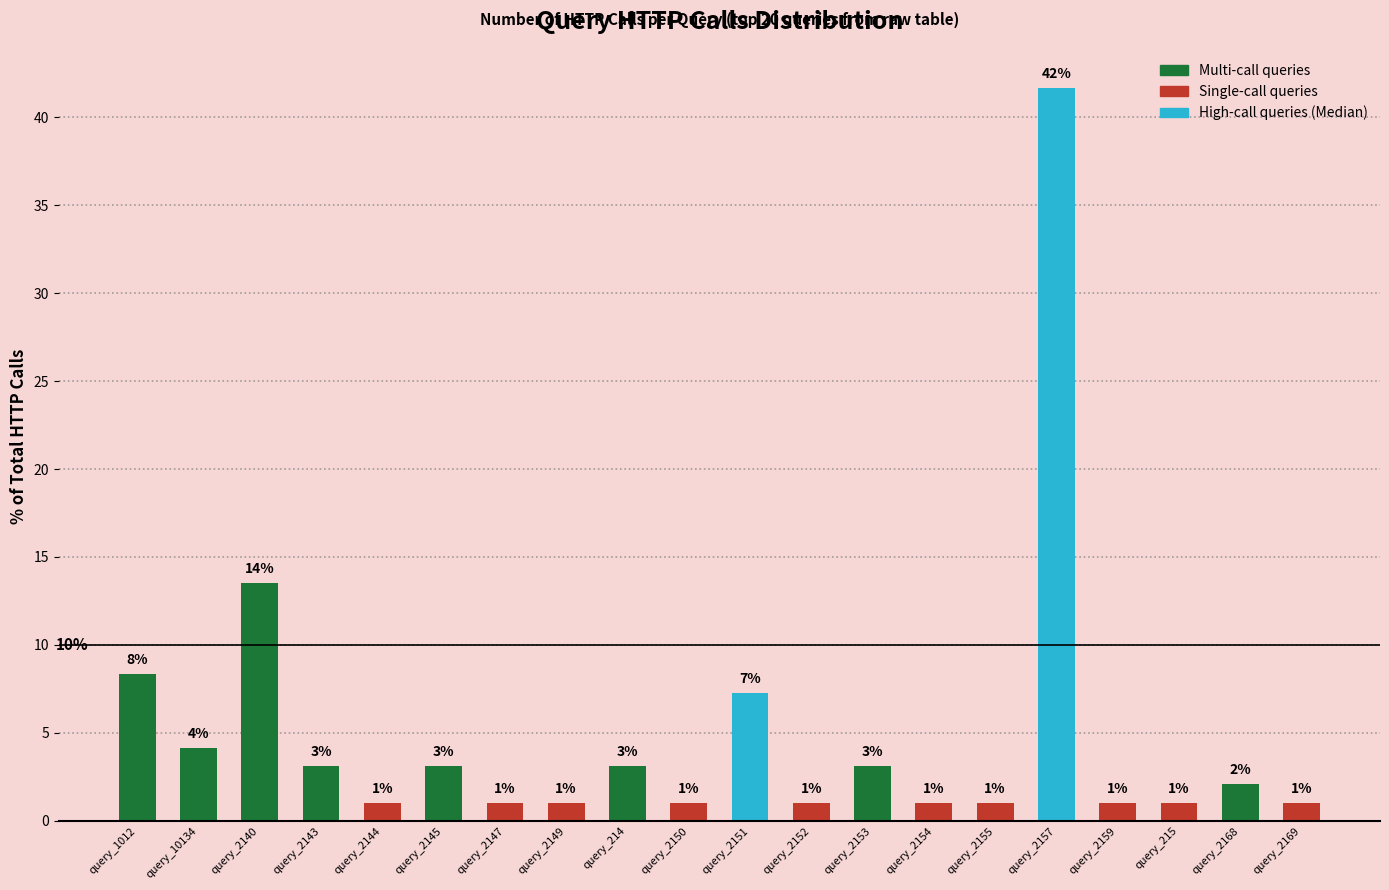

What is the smallest value displayed?

1.0